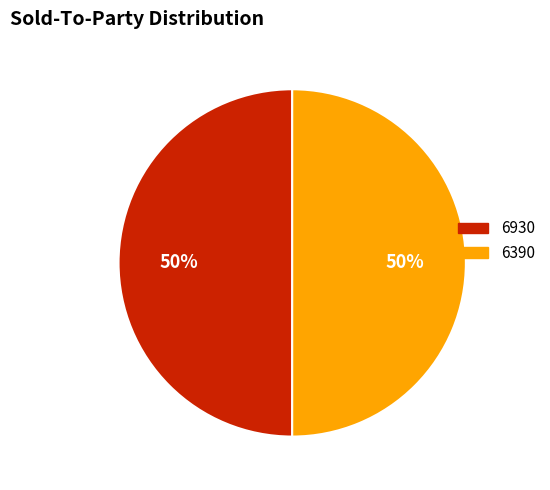

To the nearest percent, what is the average slice percentage?

50%